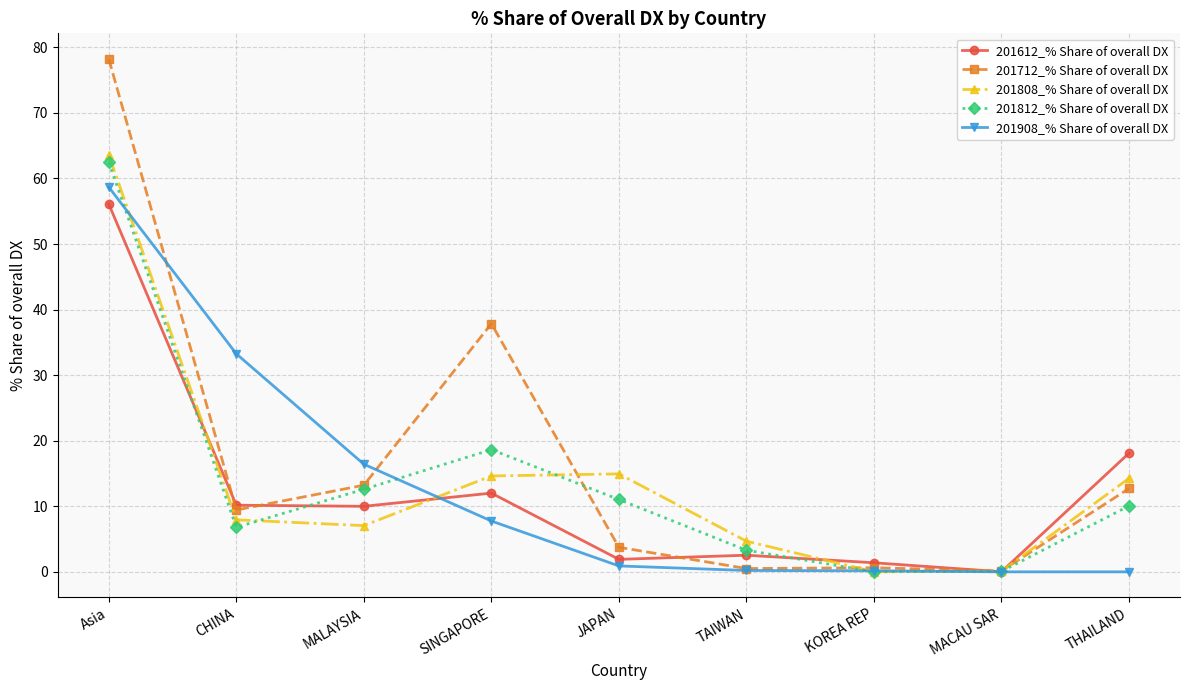

What is the label of the 7th point from the left?

KOREA REP